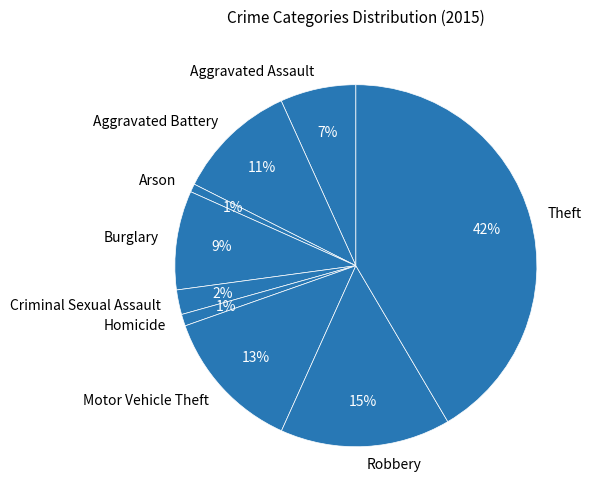

How many slices are in this pie chart?

9